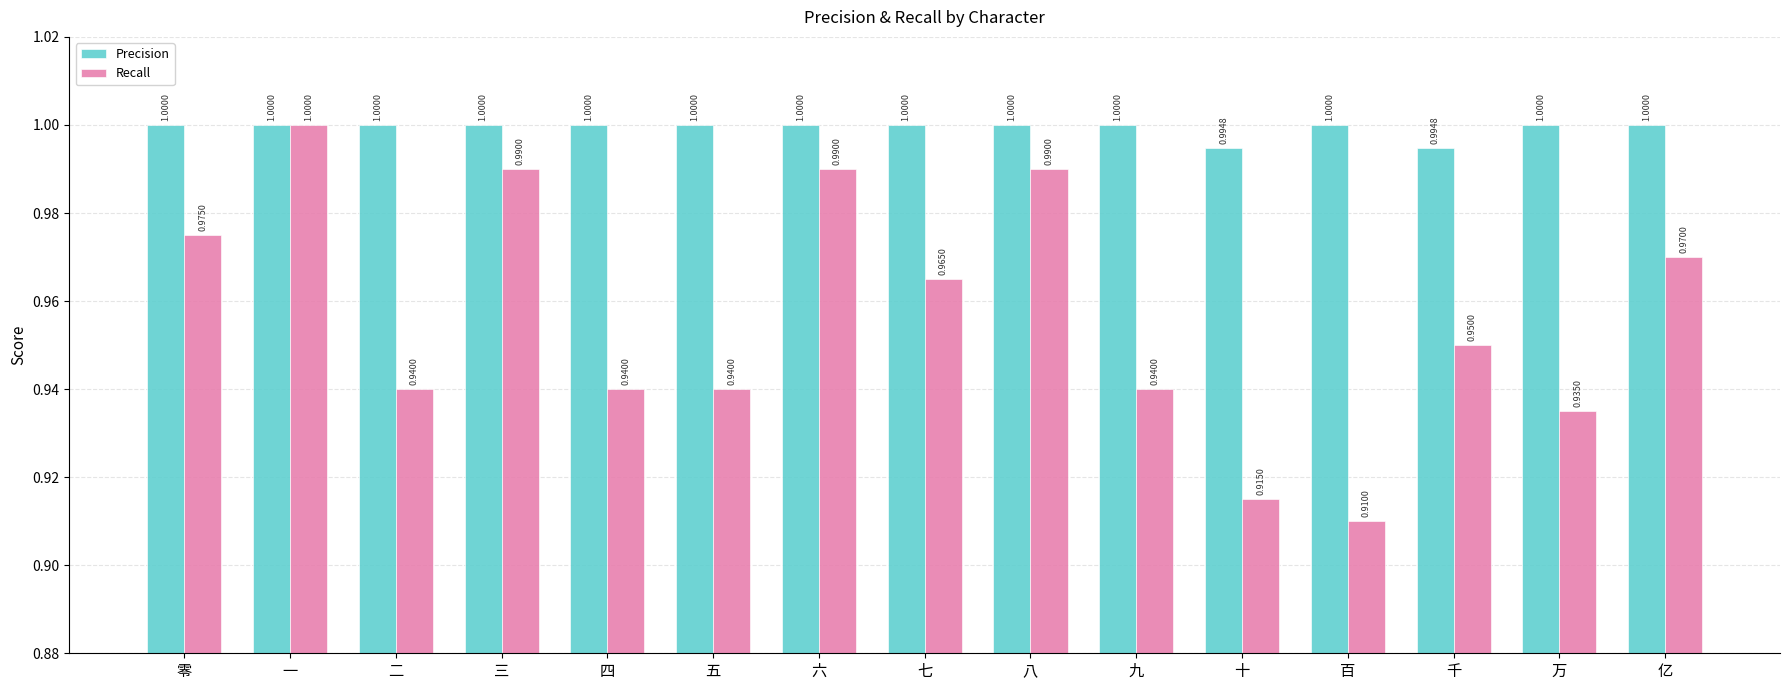

Which category has the lowest value across all series?

百